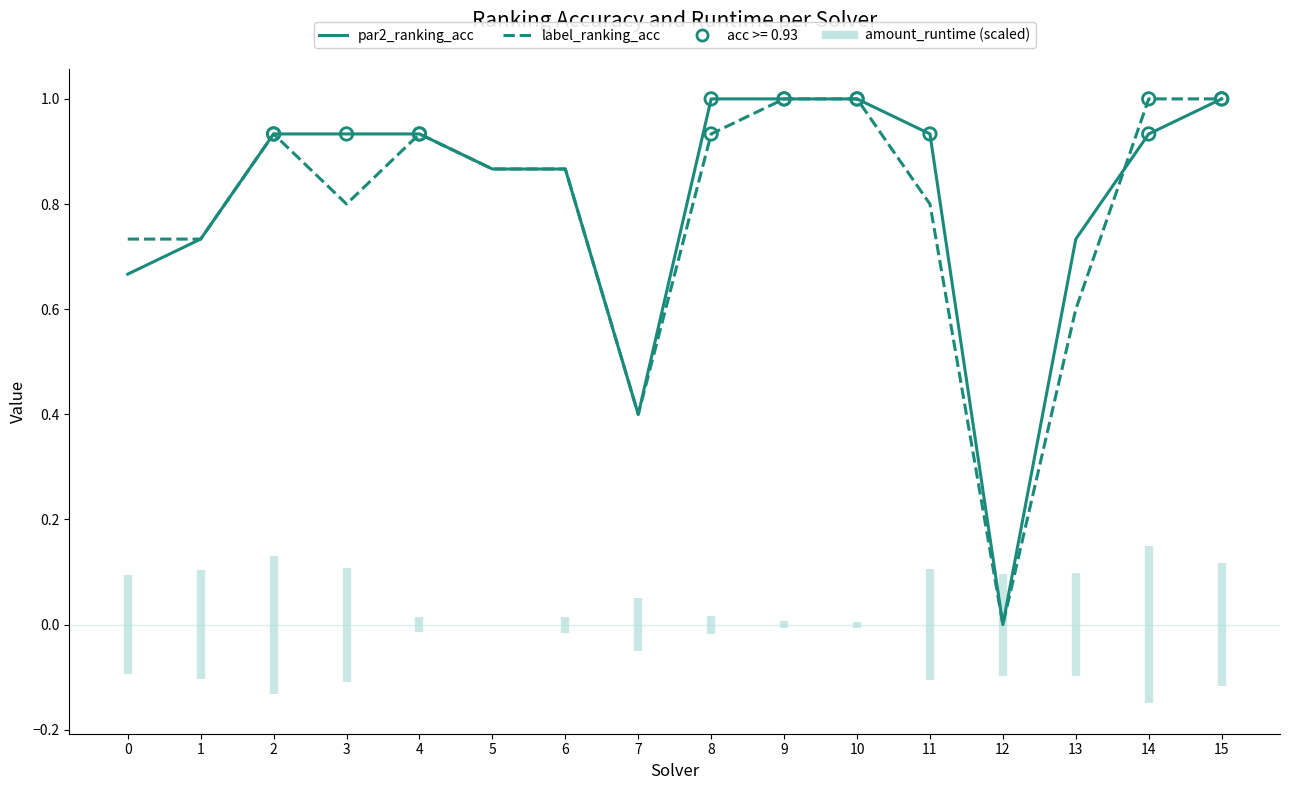

Which series reaches the maximum Y coordinate?

par2_ranking_acc